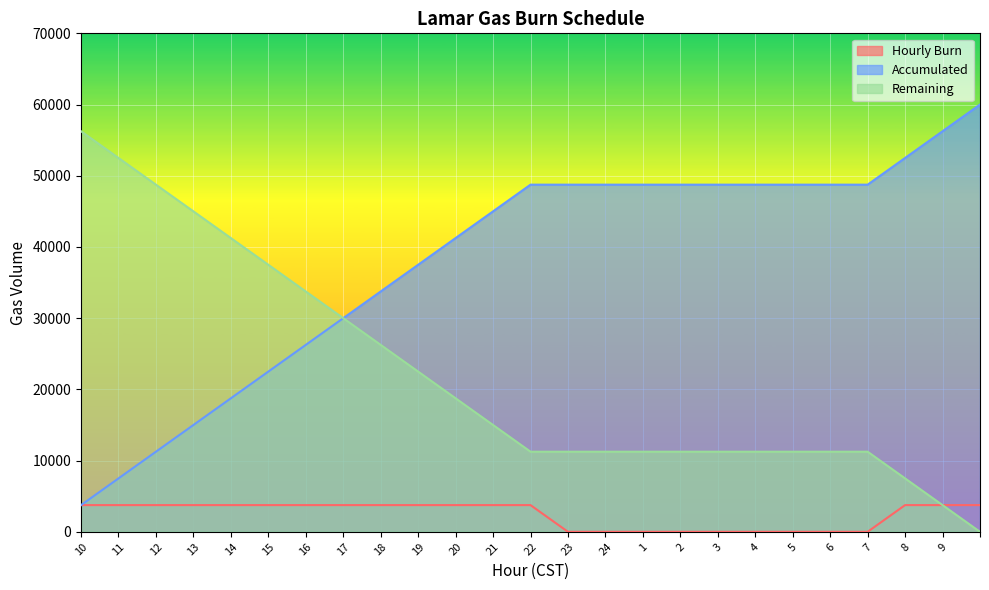

Reading left to right, list all the values displayed in this chart.

Hourly Burn: 3750	3750	3750	3750	3750	3750	3750	3750	3750	3750	3750	3750	3750	0	0	0	0	0	0	0	0	0	3750	3750	3750
Accumulated: 3750	7500	11250	15000	18750	22500	26250	30000	33750	37500	41250	45000	48750	48750	48750	48750	48750	48750	48750	48750	48750	48750	52500	56250	60000
Remaining: 56250	52500	48750	45000	41250	37500	33750	30000	26250	22500	18750	15000	11250	11250	11250	11250	11250	11250	11250	11250	11250	11250	7500	3750	0